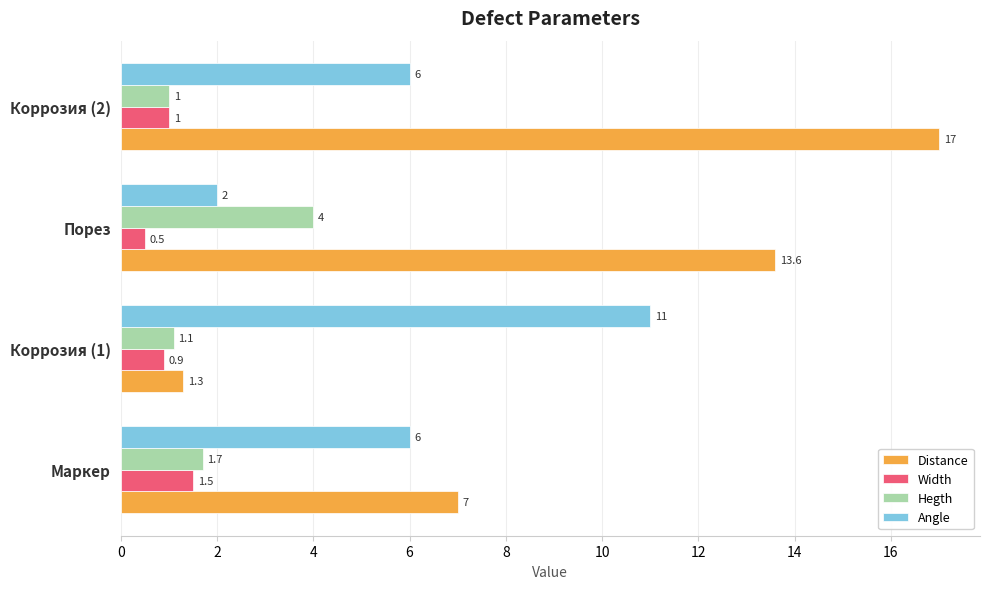

What is the sum of all Angle values?

25.0